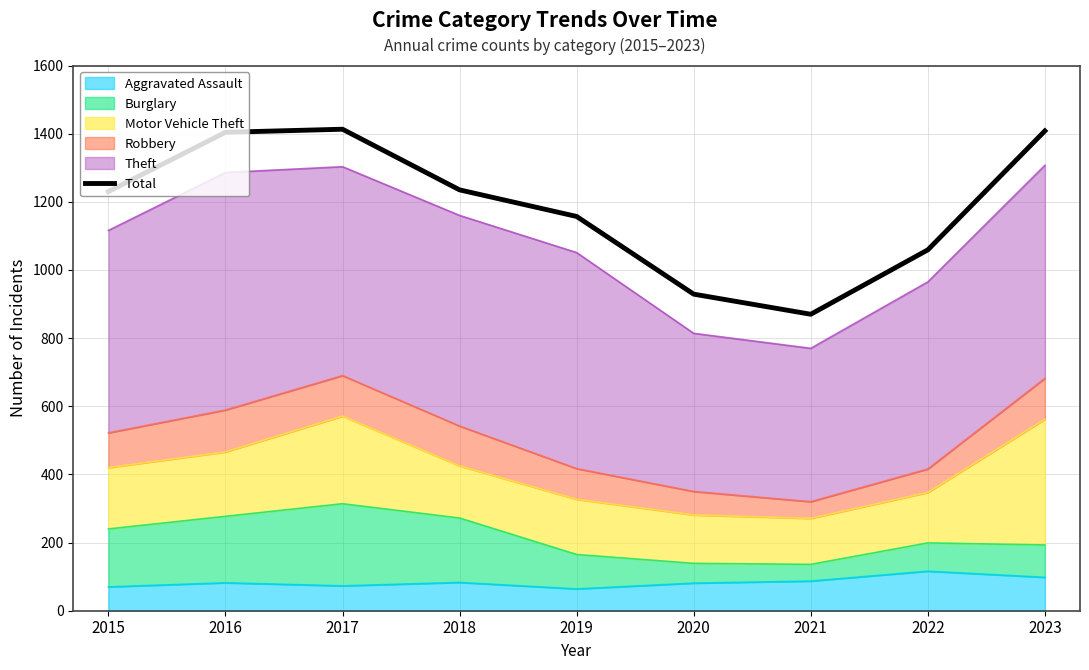

What is the sum of the values at 2022 and 2020?

1988